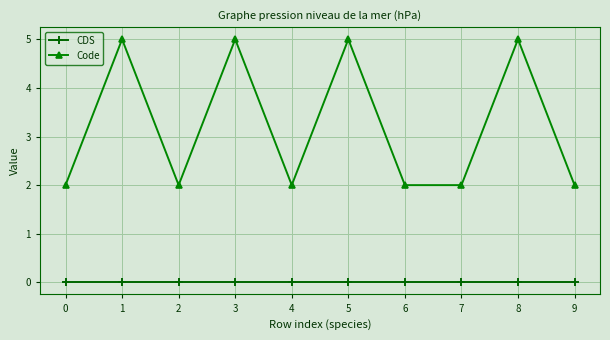

Count the number of data series in this chart.

2